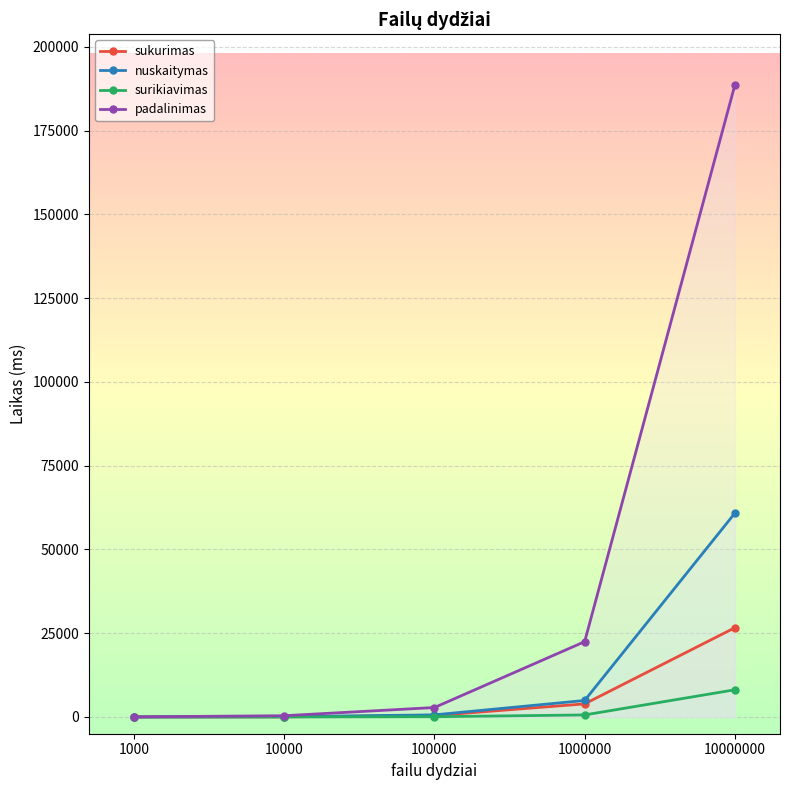

What is the sum of all surikiavimas values?

8805